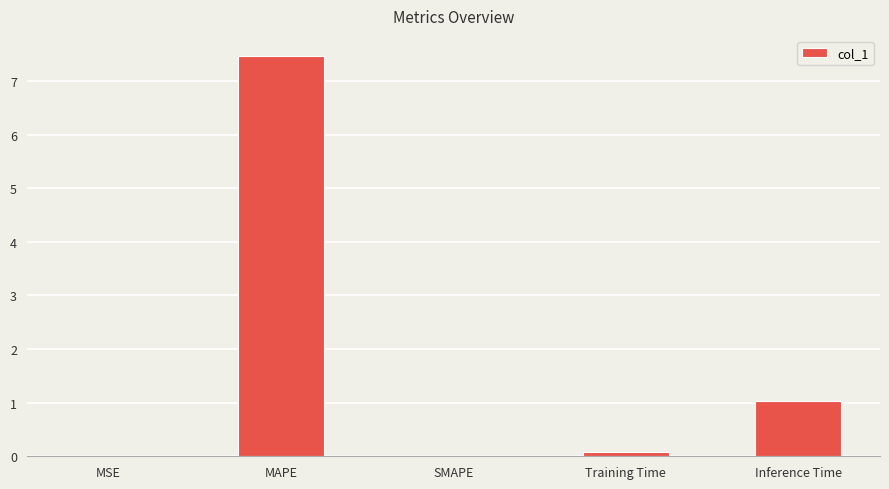

The chart shows a value of 1.0 at Inference Time. True or false?

True